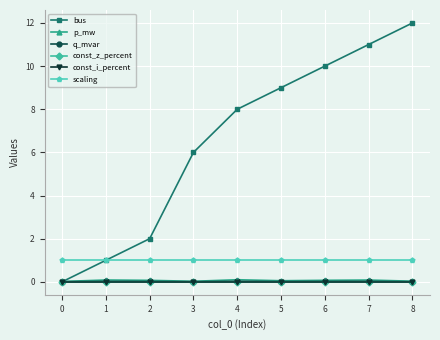

What is the lowest value of the scaling series?

1.0